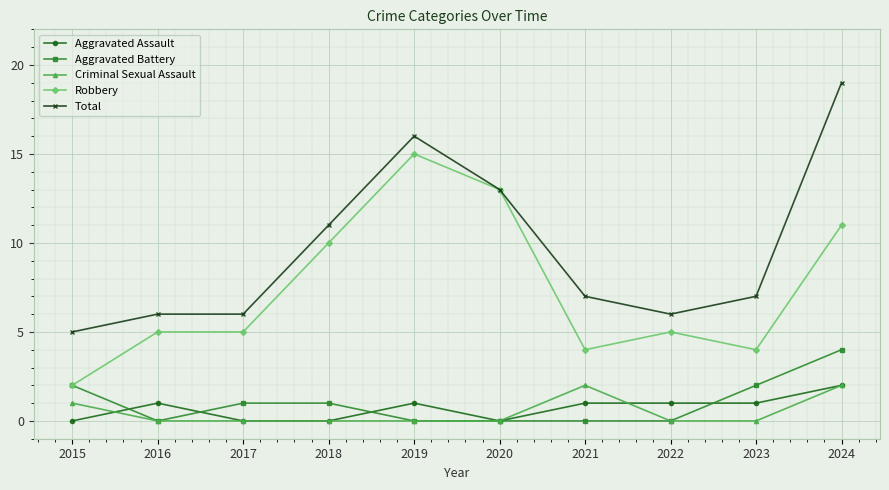

What is the spread (max minus min) of values at 2019?

16